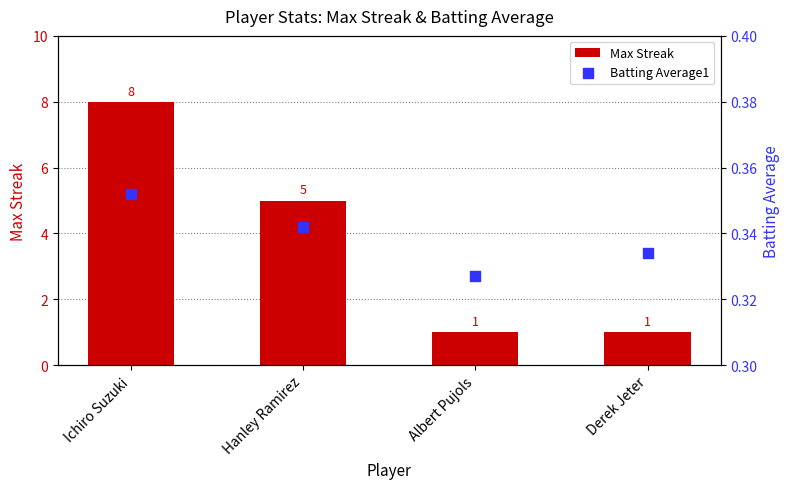

What are all the series names shown in the legend?

Max Streak, Batting Average1